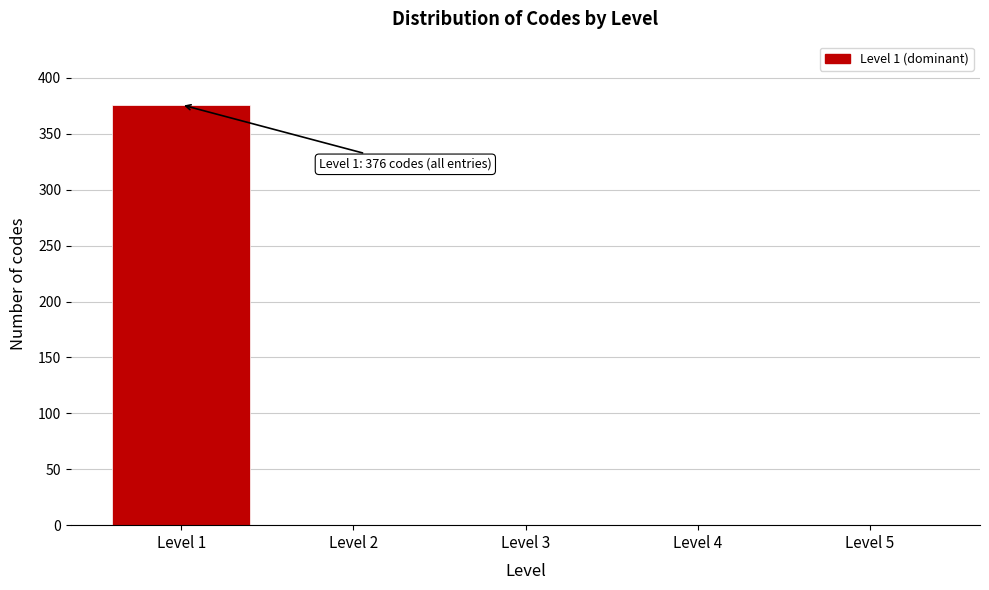

Over which range of the x-axis is the bar tallest?

0.5 to 1.5